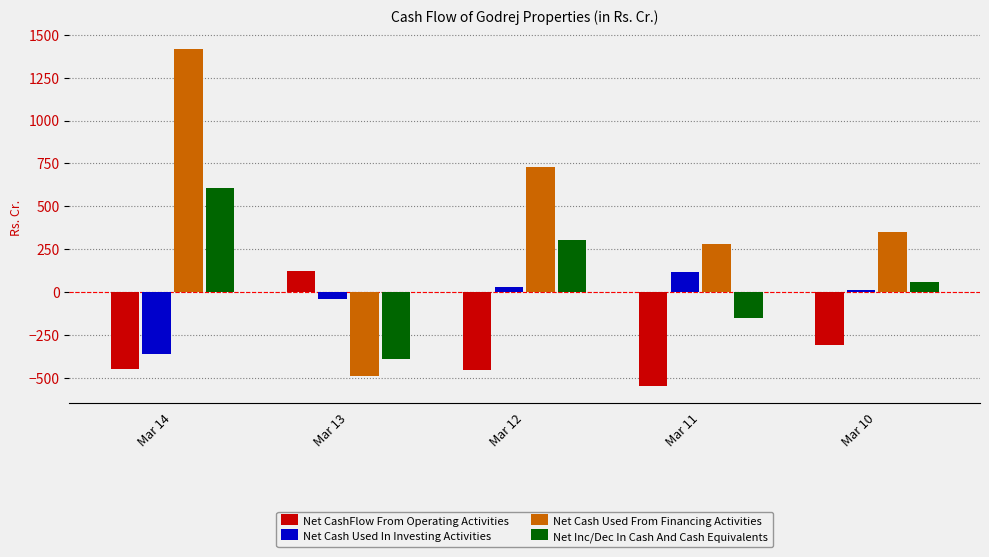

At which label does Net CashFlow From Operating Activities reach its minimum?

Mar 11